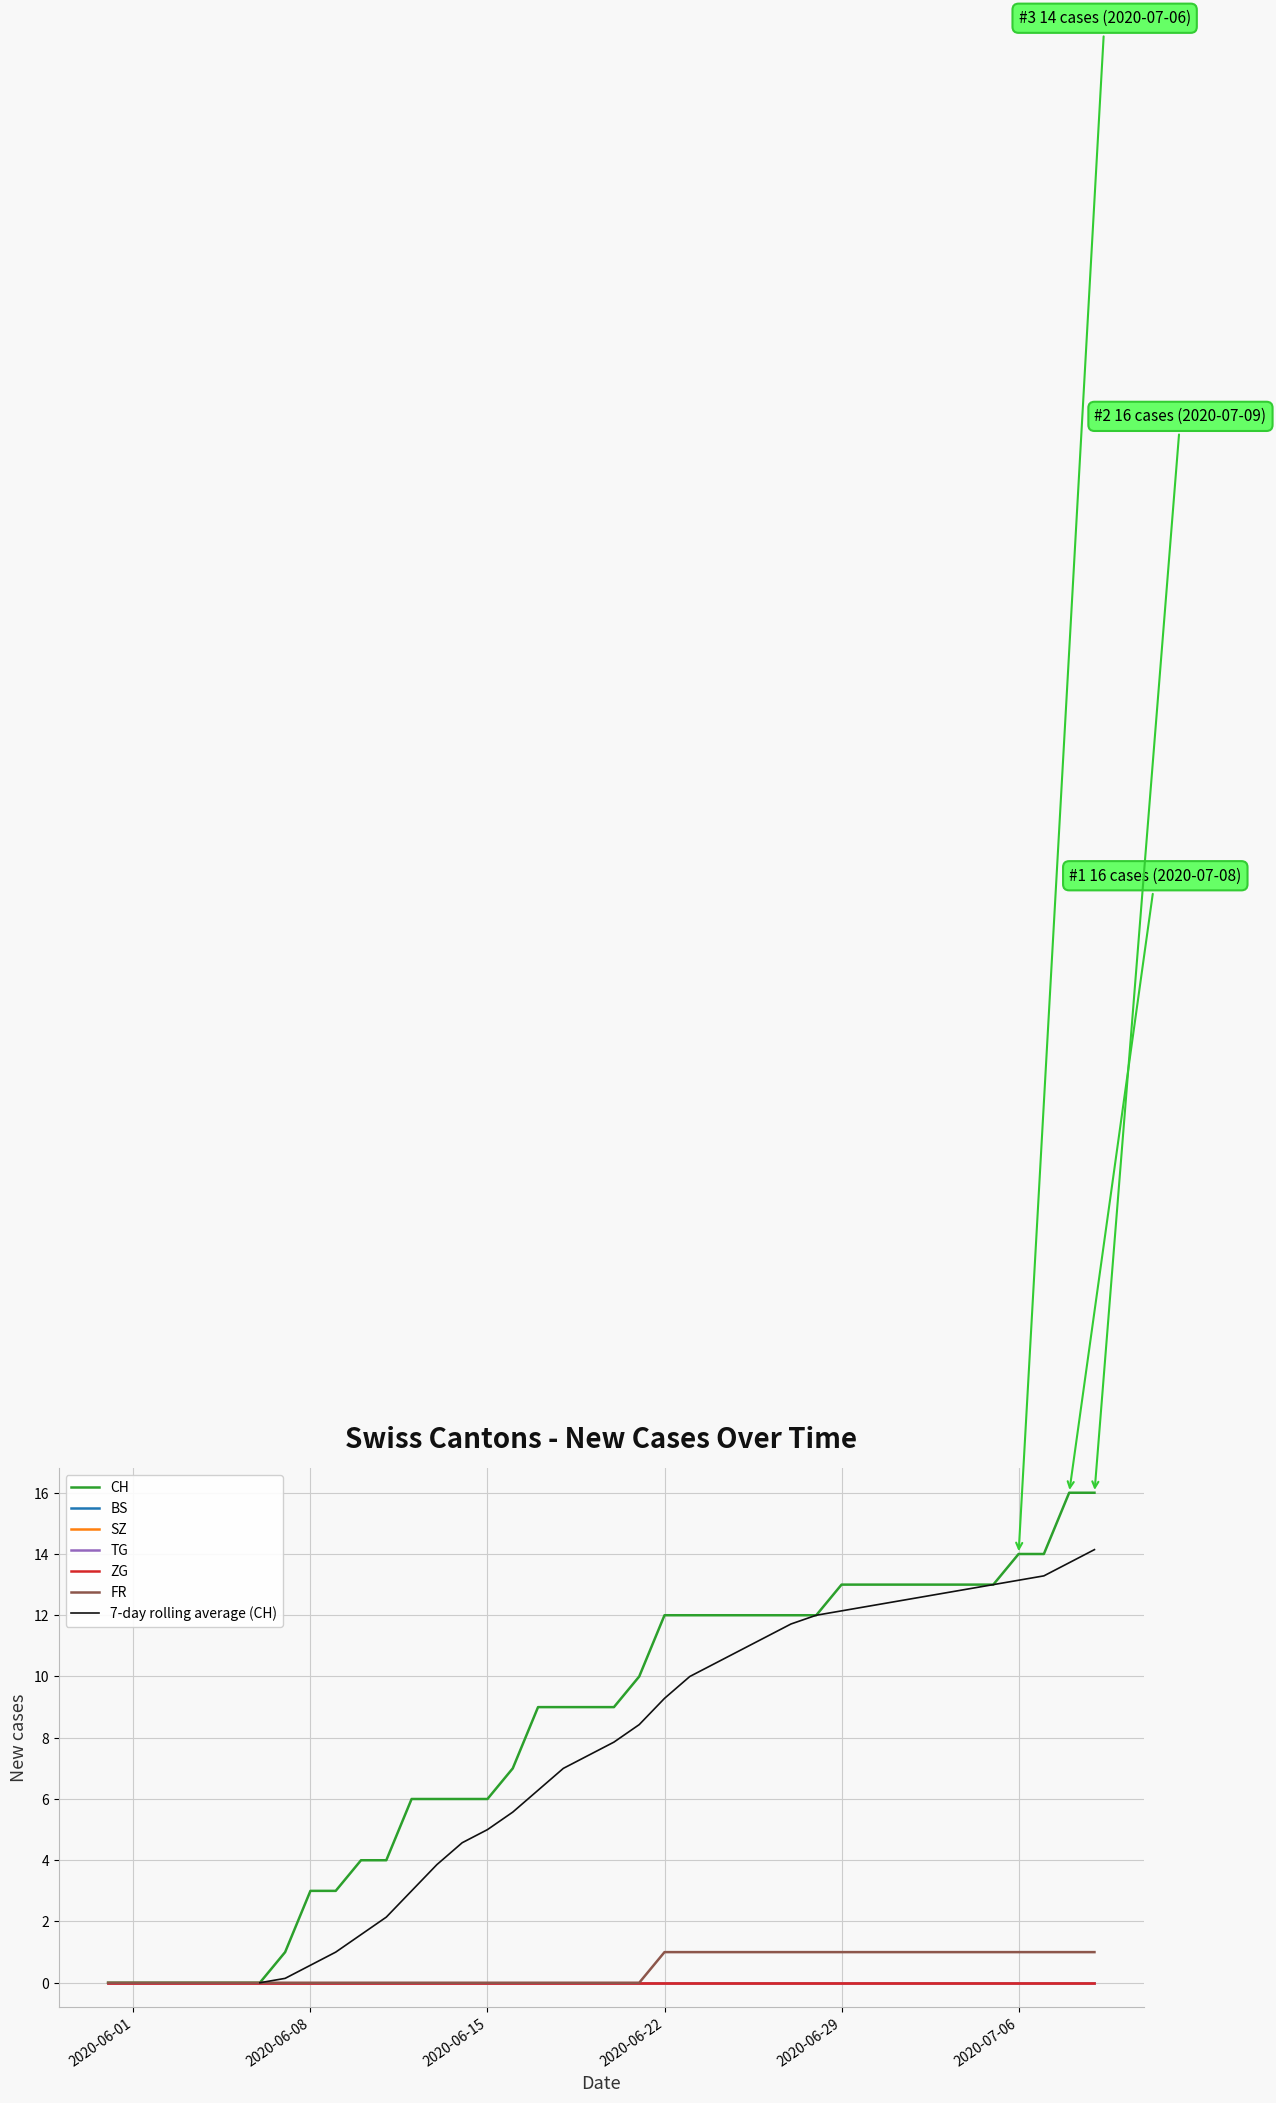

Rank the series at 4 from highest to lowest value.

CH, BS, SZ, TG, ZG, FR